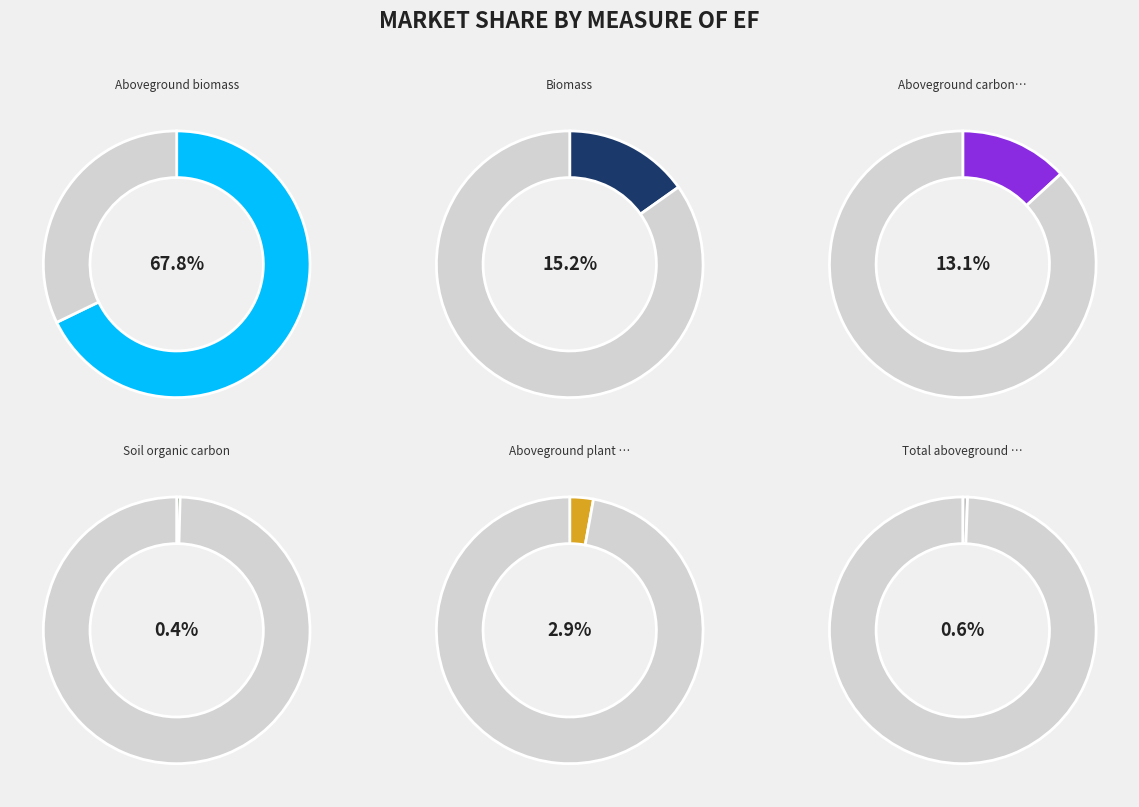

The Soil organic carbon slice represents 8% of the pie. True or false?

False